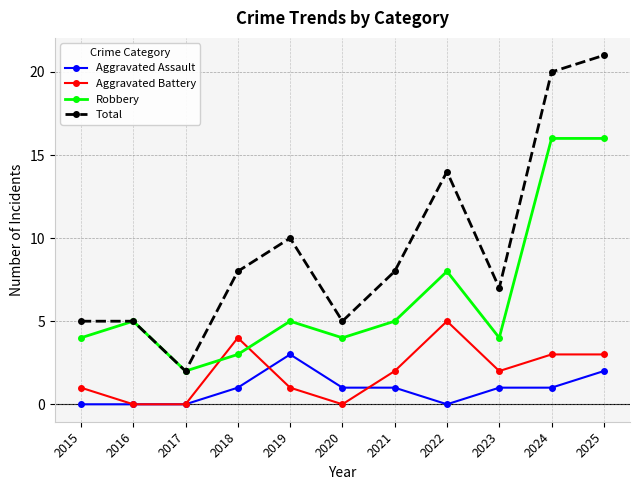

What is the approximate value of Aggravated Battery at 2024?

3